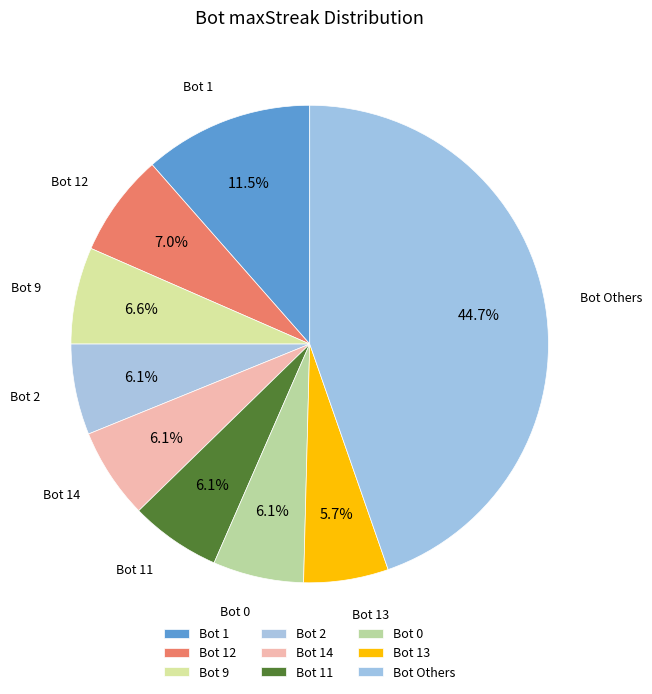

Count the number of slices in the pie.

9